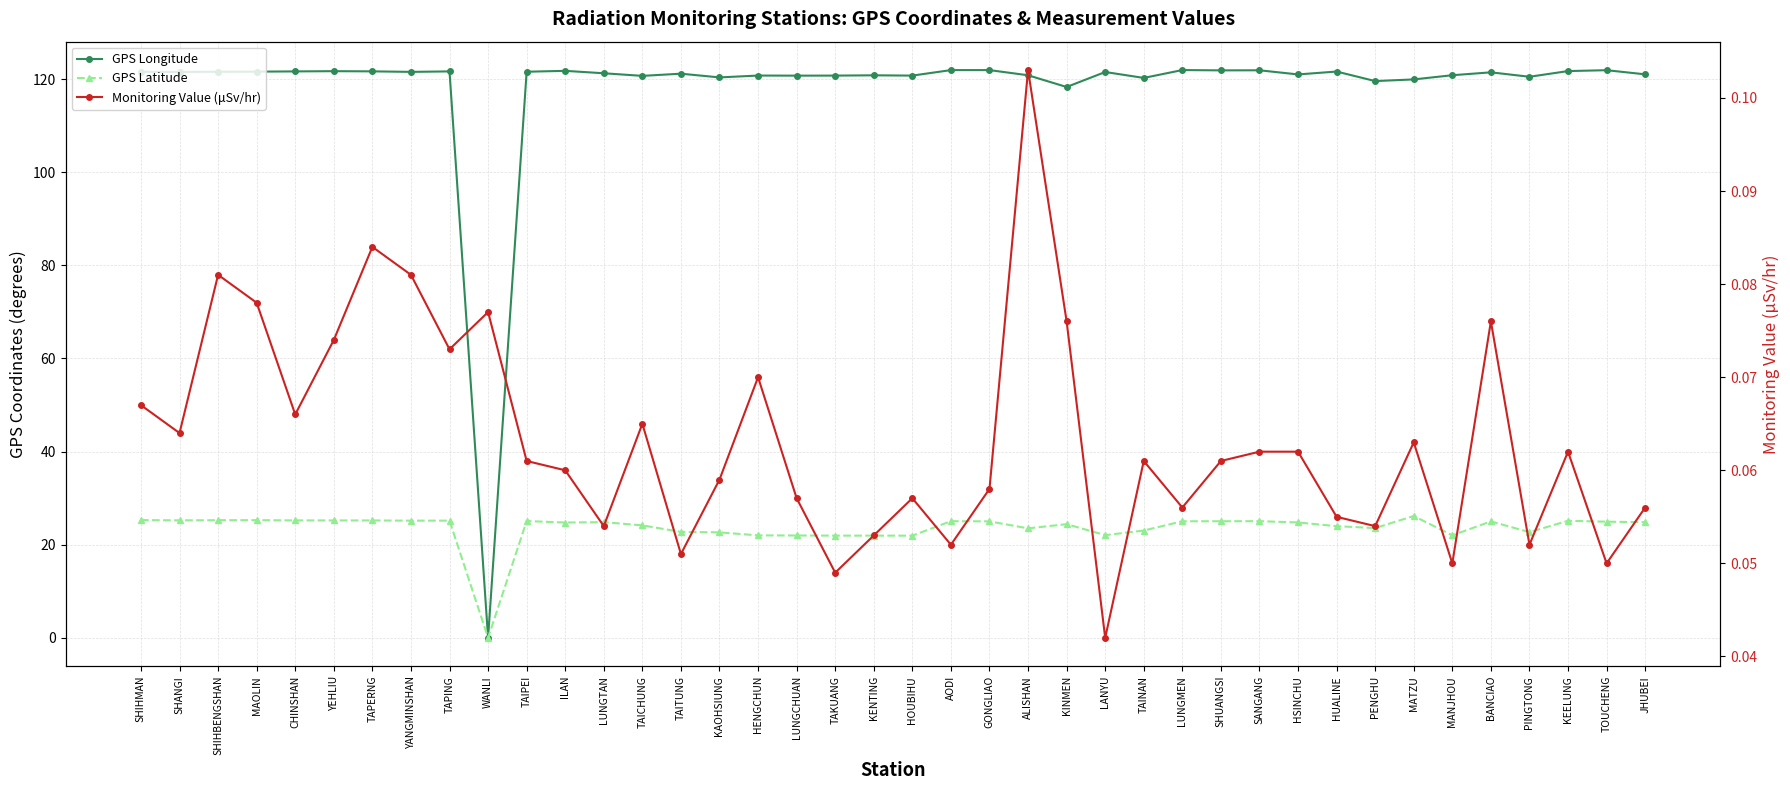

Which series has the largest total across all categories?

GPS Longitude